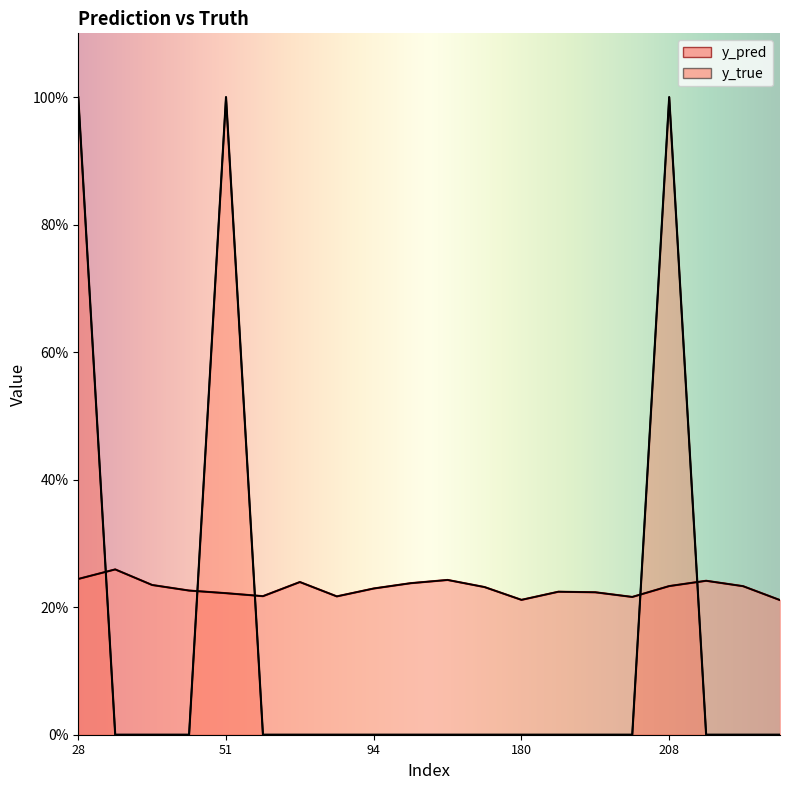

Which category has the highest value in the y_true series?

28